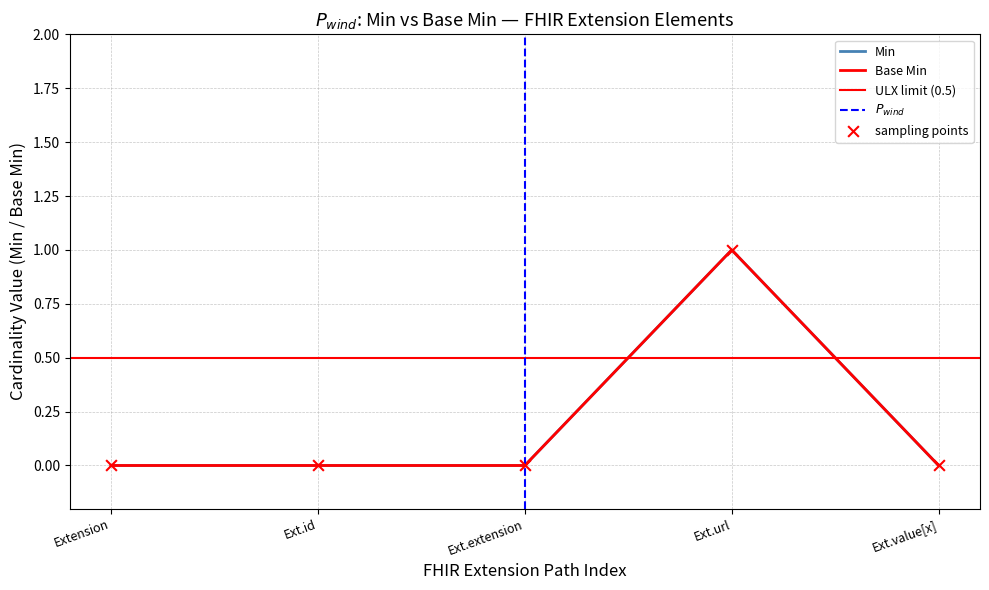

Which series reaches the maximum Y coordinate?

Min